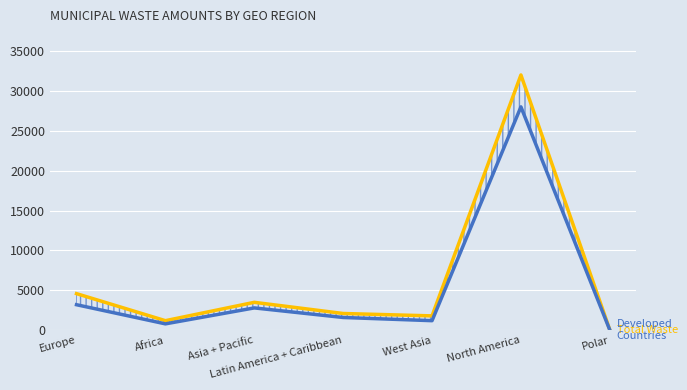

At which category does Developed Countries reach its first local valley?

Africa